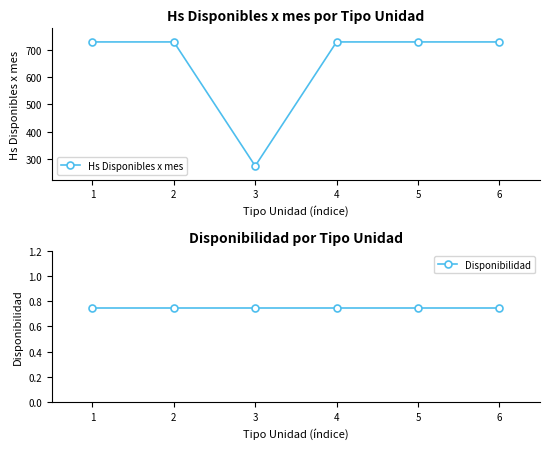

What is the difference between the maximum and minimum values in the Hs Disponibles x mes series?

456.0